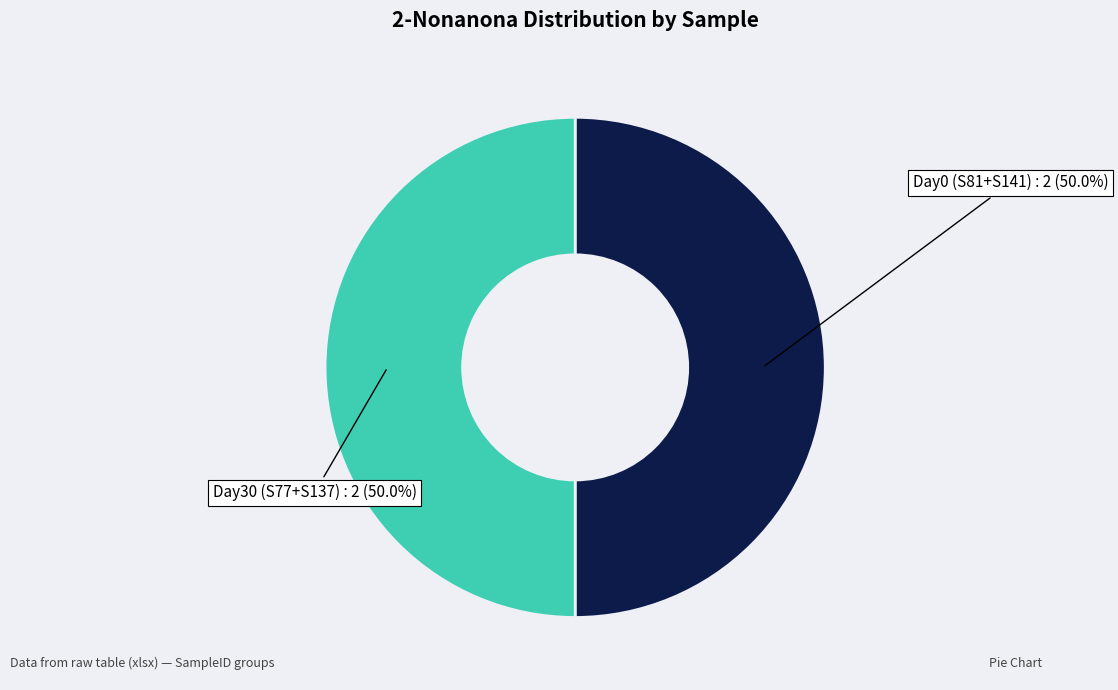

How many slices are in this pie chart?

2